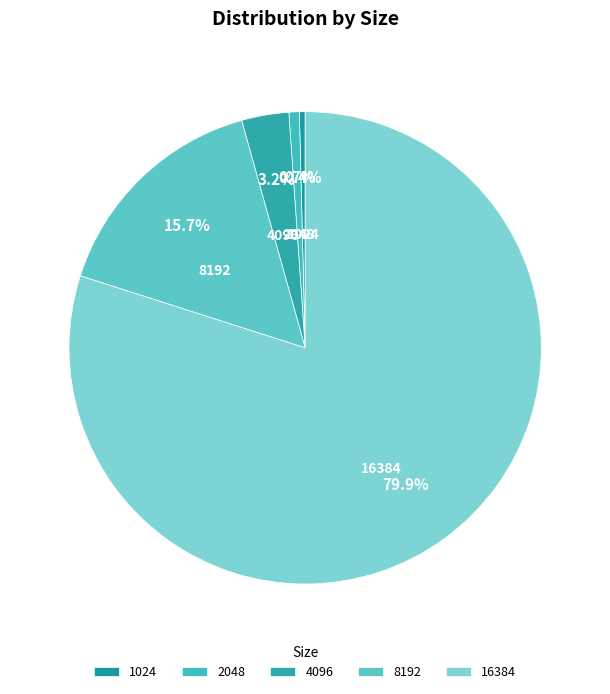

Between 16384 and 4096, which is larger?

16384